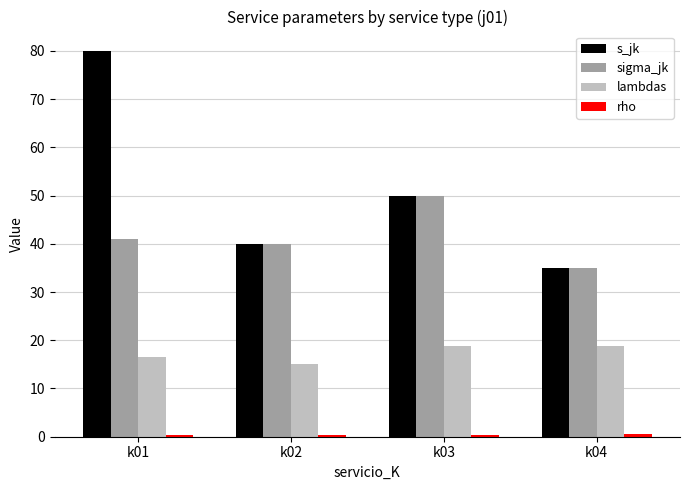

Count the number of data series in this chart.

4